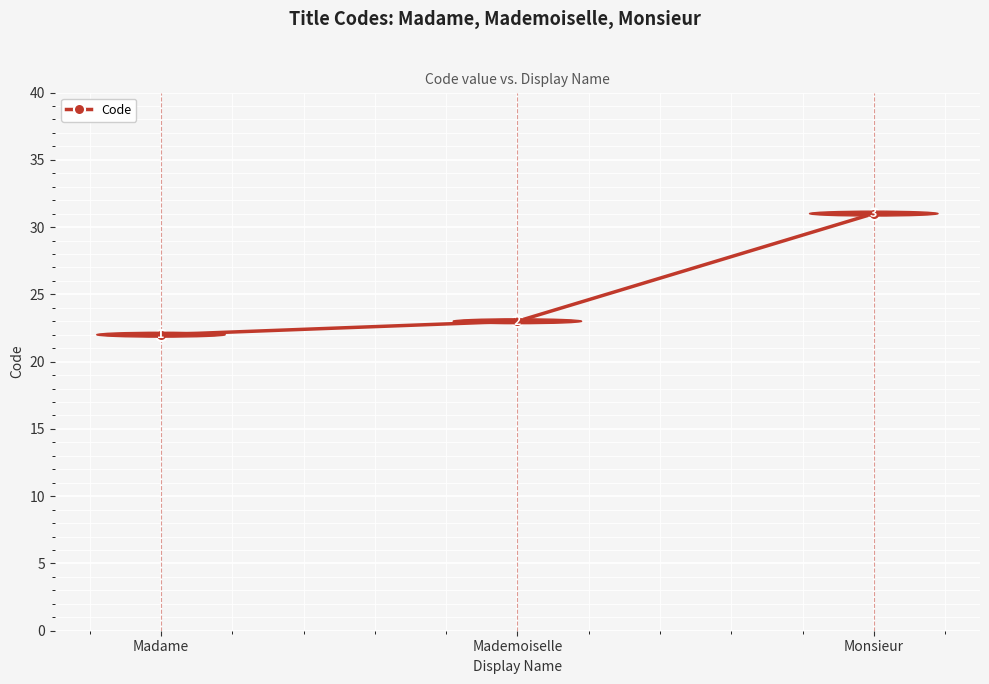

What is the greatest value displayed?

31